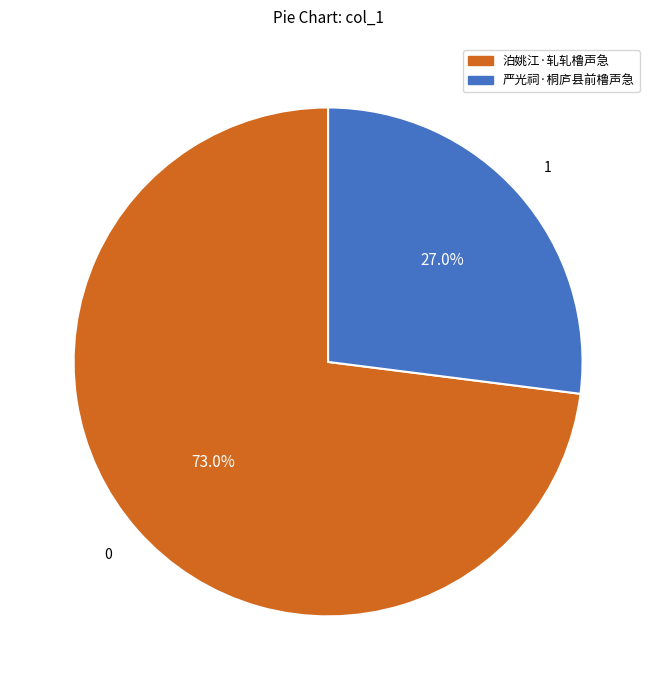

Which category has the biggest portion of the pie?

泊姚江·轧轧橹声急